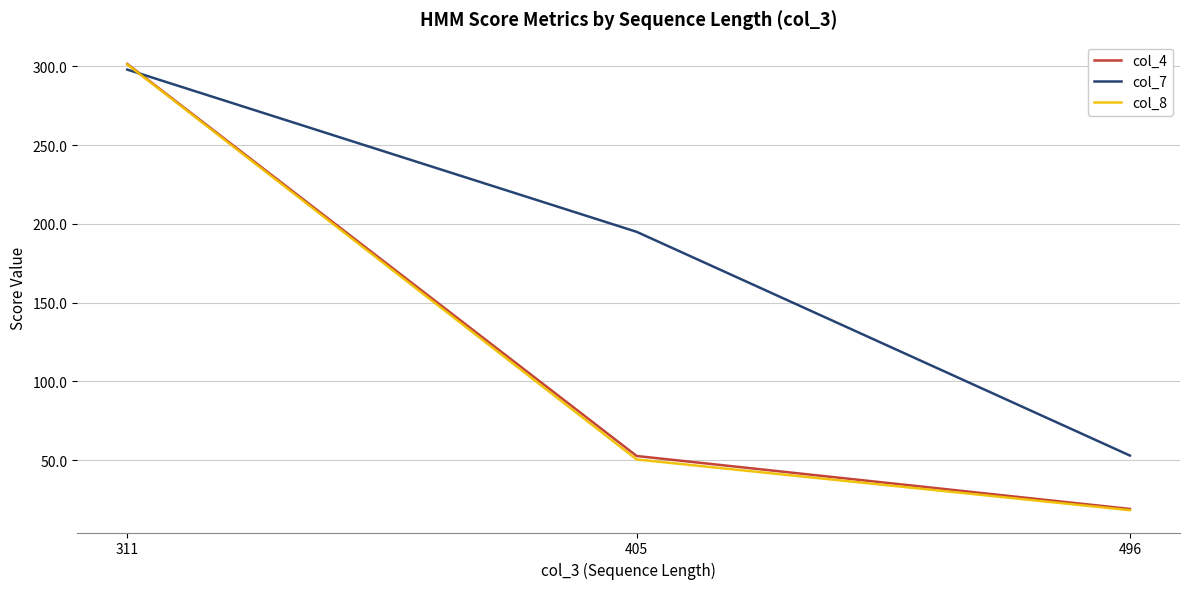

What are all the series names shown in the legend?

col_4, col_7, col_8